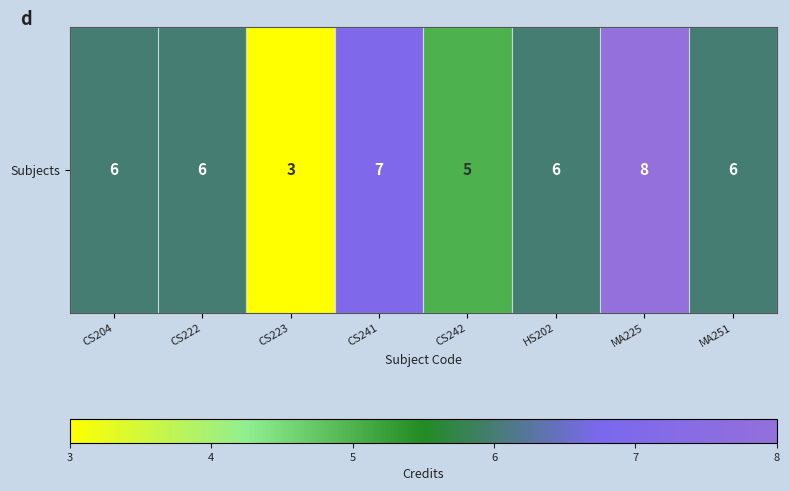

Reading left to right, transcribe all the data shown in this chart.

6	6	3	7	5	6	8	6